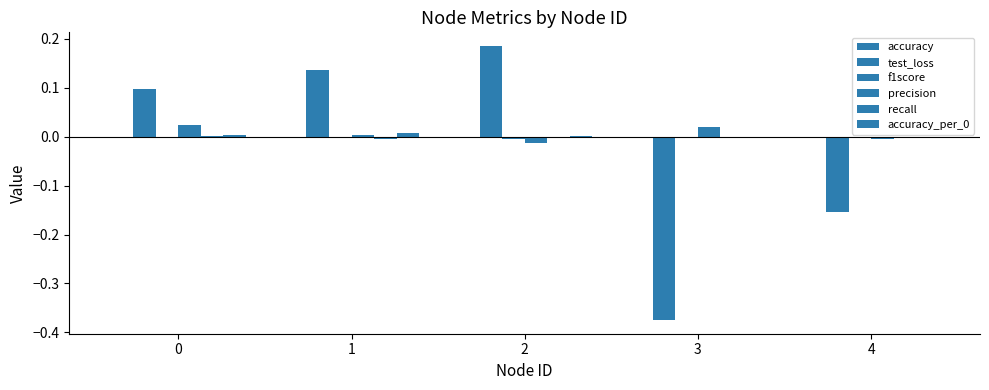

Reading right to left, transcribe all the data shown in this chart.

accuracy: 4=-0.0	3=-0.0	2=-0.0	1=-0.0	0=0.0
test_loss: 4=-0.2	3=-0.4	2=0.2	1=0.1	0=0.1
f1score: 4=-0.0	3=-0.0	2=-0.0	1=-0.0	0=0.0
precision: 4=-0.0	3=0.0	2=-0.0	1=0.0	0=0.0
recall: 4=-0.0	3=0.0	2=-0.0	1=-0.0	0=0.0
accuracy_per_0: 4=0.0	3=-0.0	2=0.0	1=0.0	0=0.0